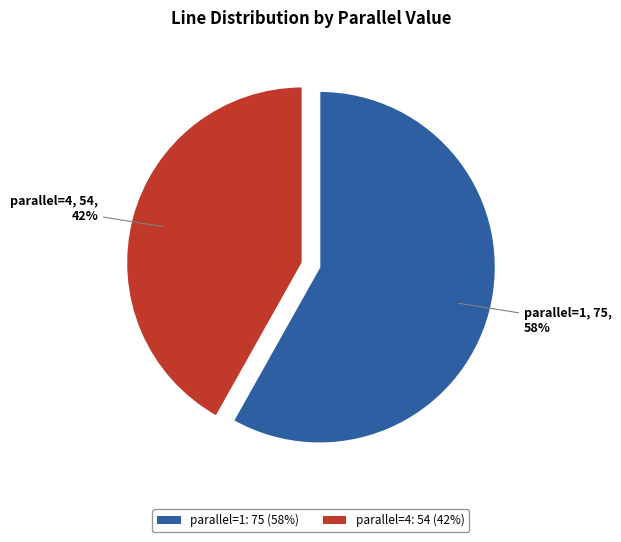

Between parallel=4: 54 (42%) and parallel=1: 75 (58%), which is larger?

parallel=1: 75 (58%)